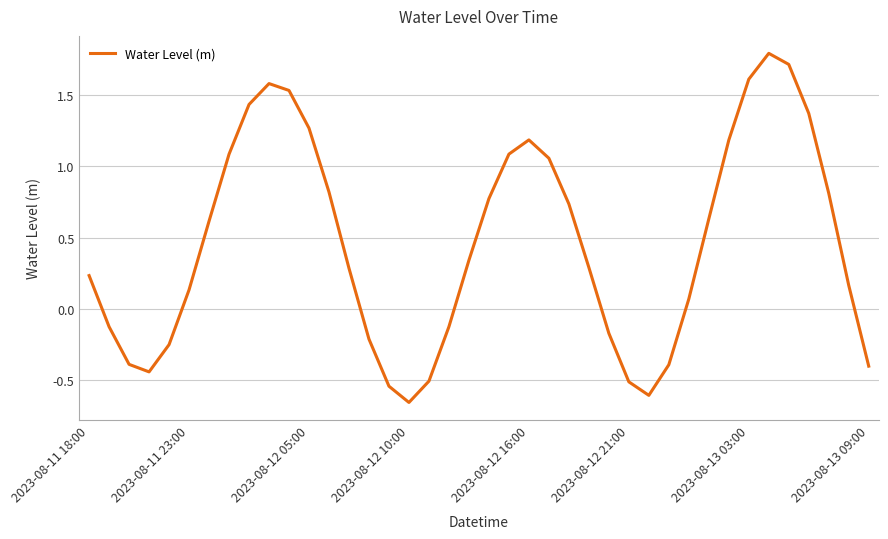

What is the difference between the maximum and minimum values?

2.4